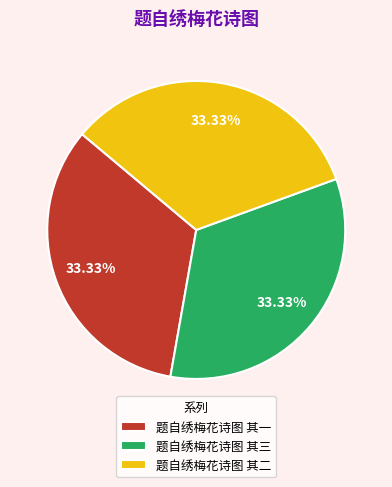

What is the ratio of the value at 题自绣梅花诗图 其二 to the value at 题自绣梅花诗图 其一?

1.0